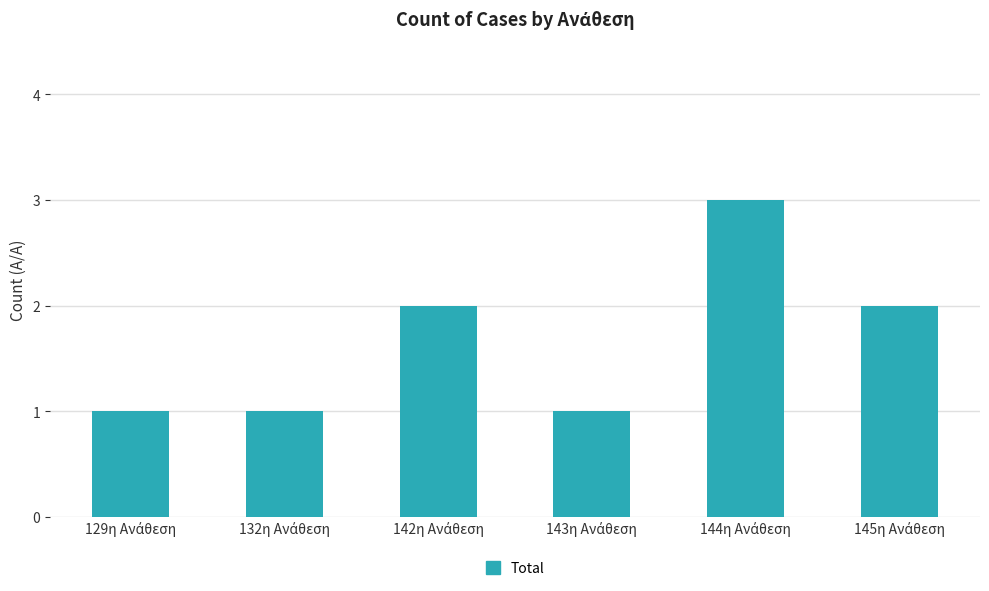

Reading left to right, what are all the values shown in this chart?

1	1	2	1	3	2